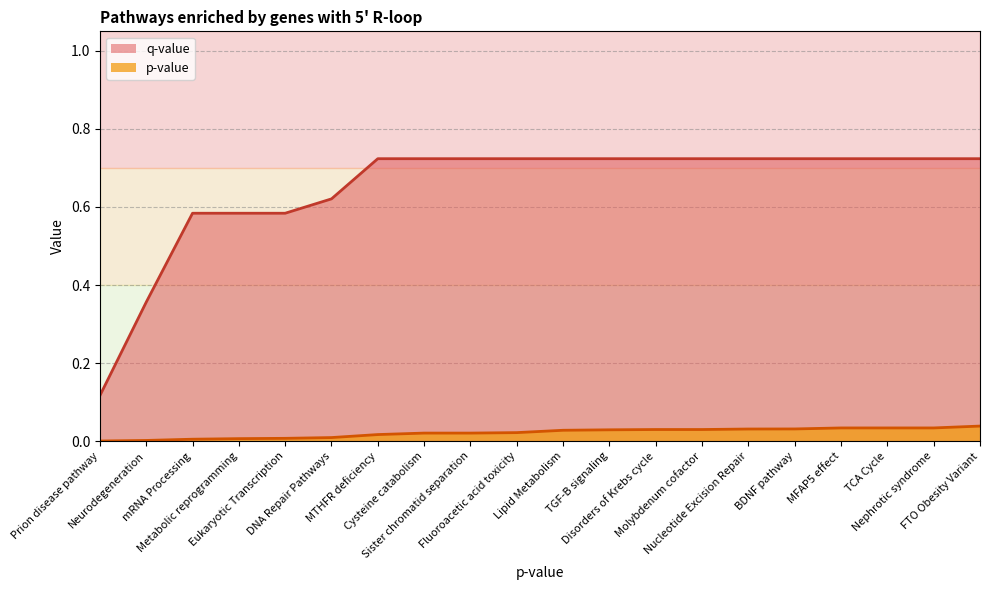

True or false: p-value has more than 0 points higher than both neighbors.

False